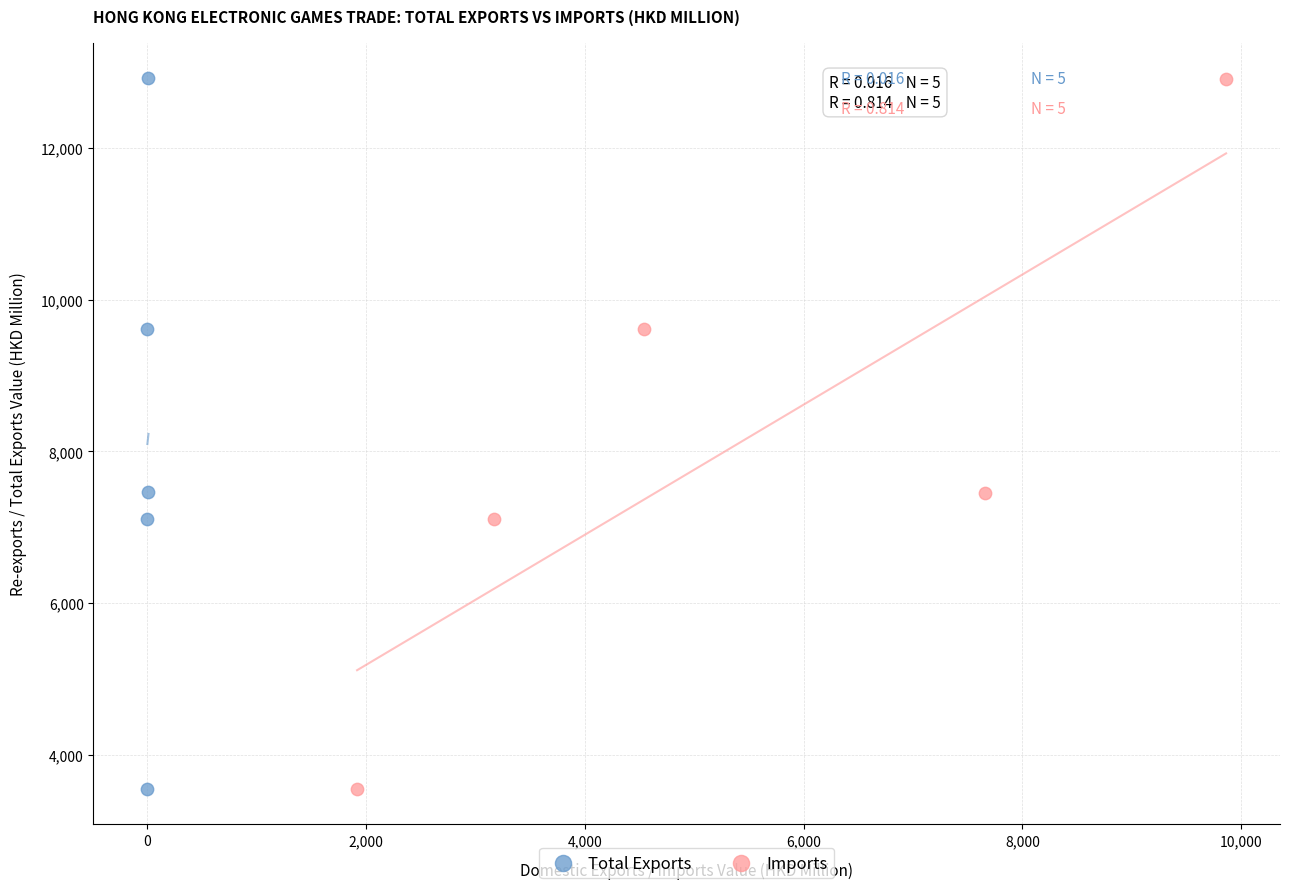

Which series has the largest Y range (max minus min)?

Total Exports